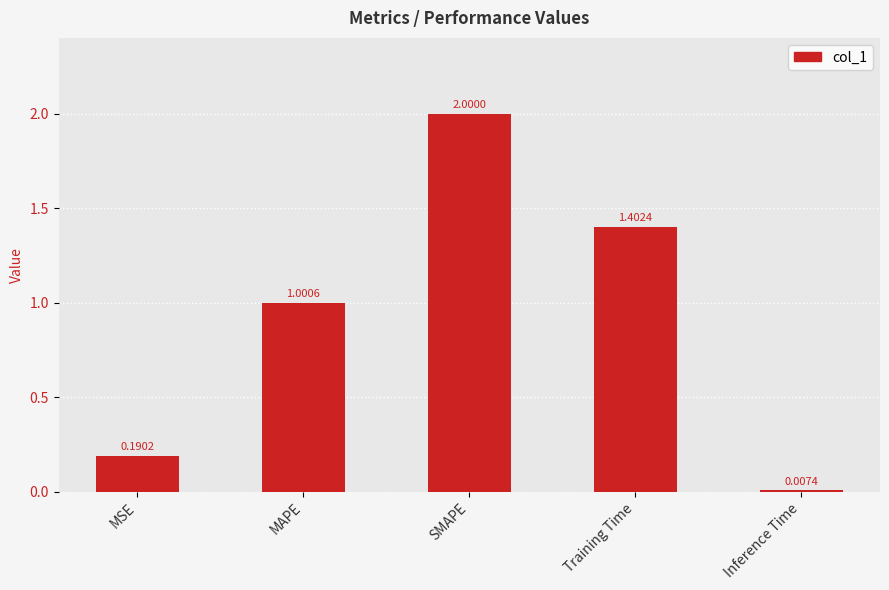

Which category has the lowest value across all series?

Inference Time